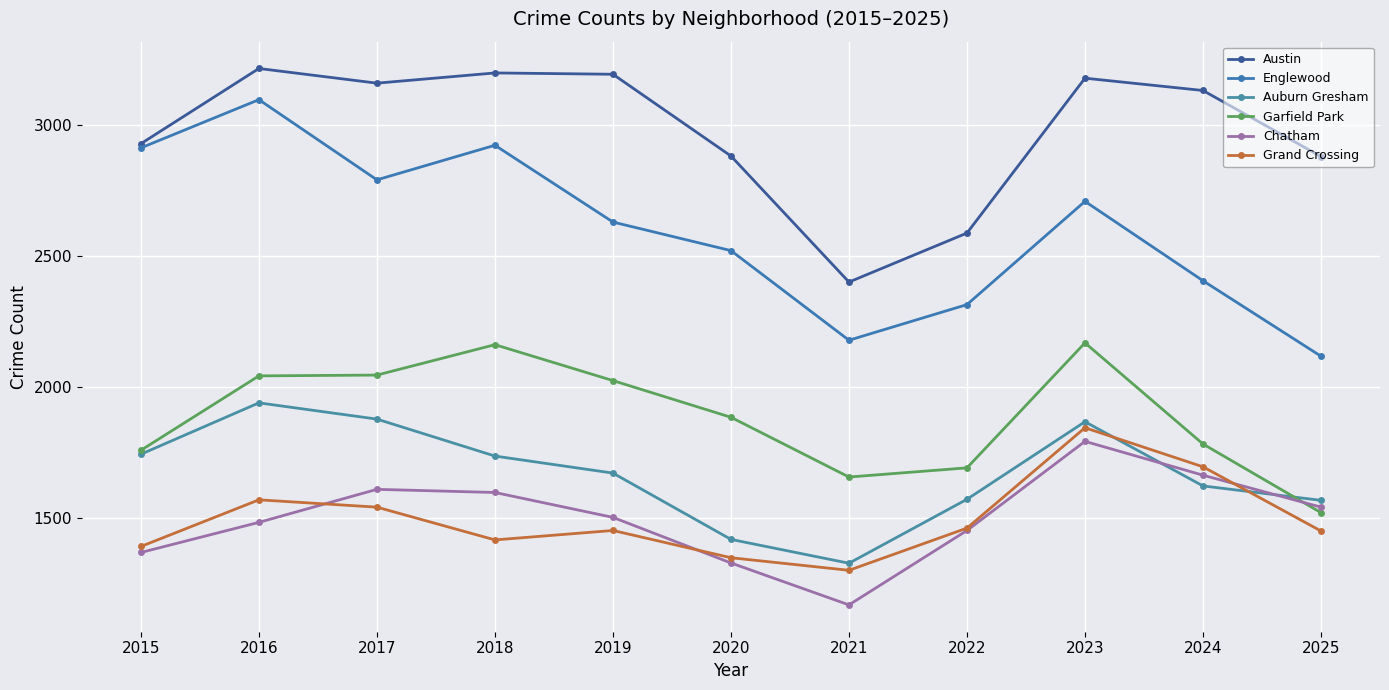

At 2015, list the series in order from smallest to largest.

Chatham, Grand Crossing, Auburn Gresham, Garfield Park, Englewood, Austin